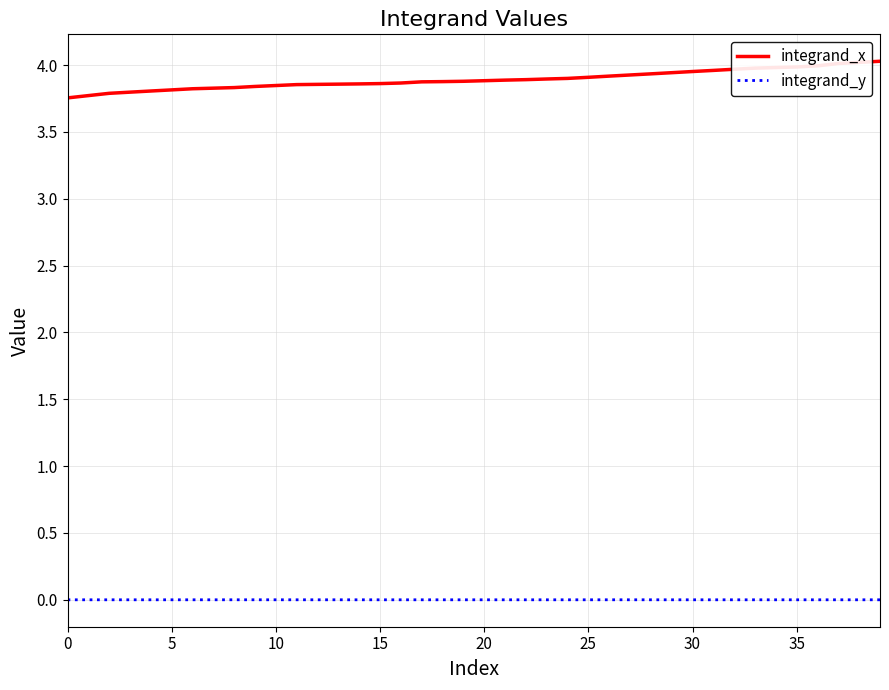

Which series has the largest range (max minus min)?

integrand_x